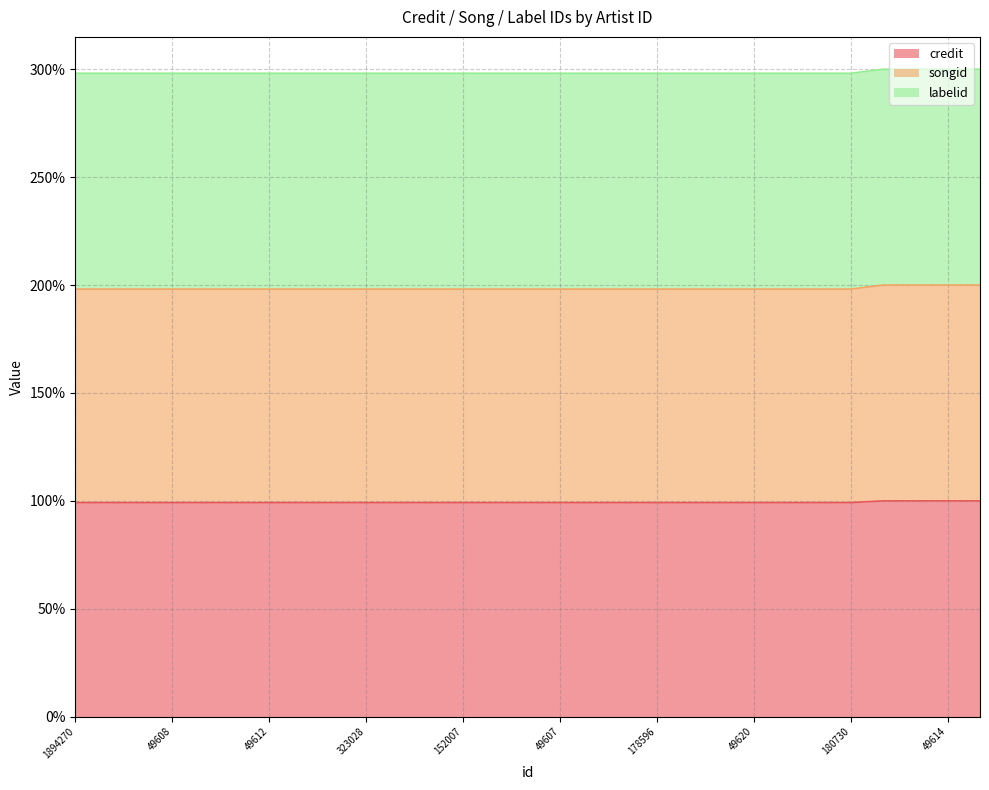

What is the highest value of the credit series?

100.0